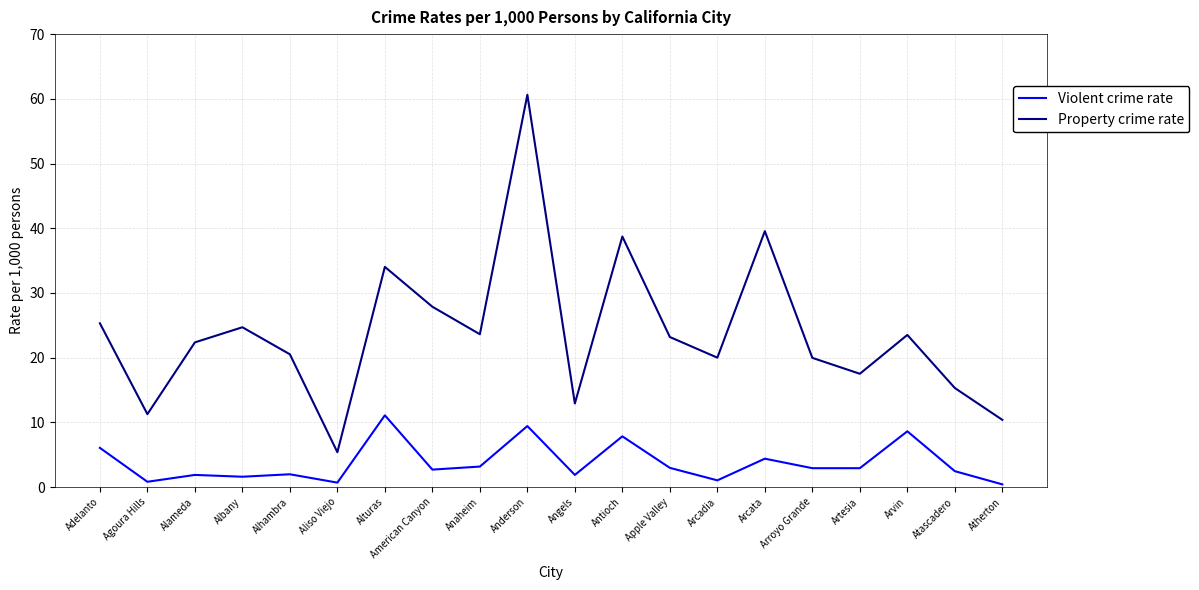

What is the difference between the maximum and minimum values in the Violent crime rate series?

10.7